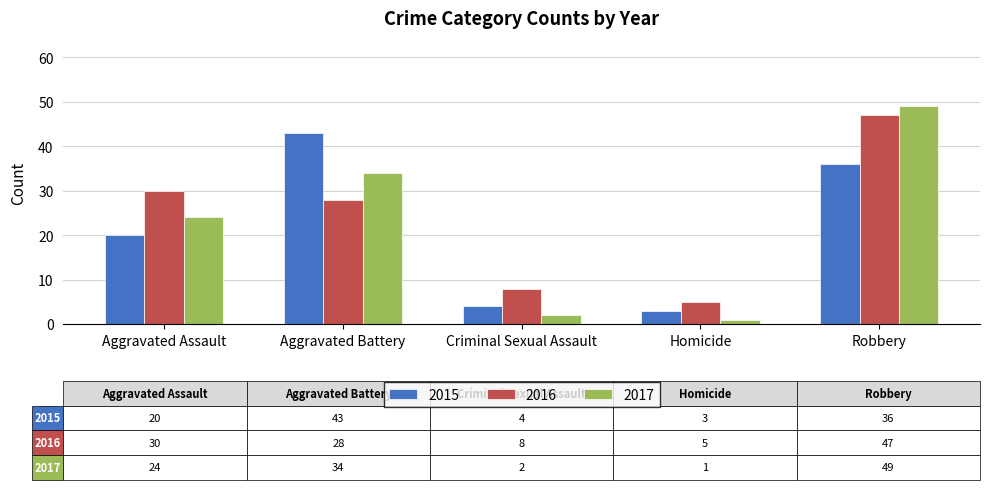

What is the maximum value for 2016?

47